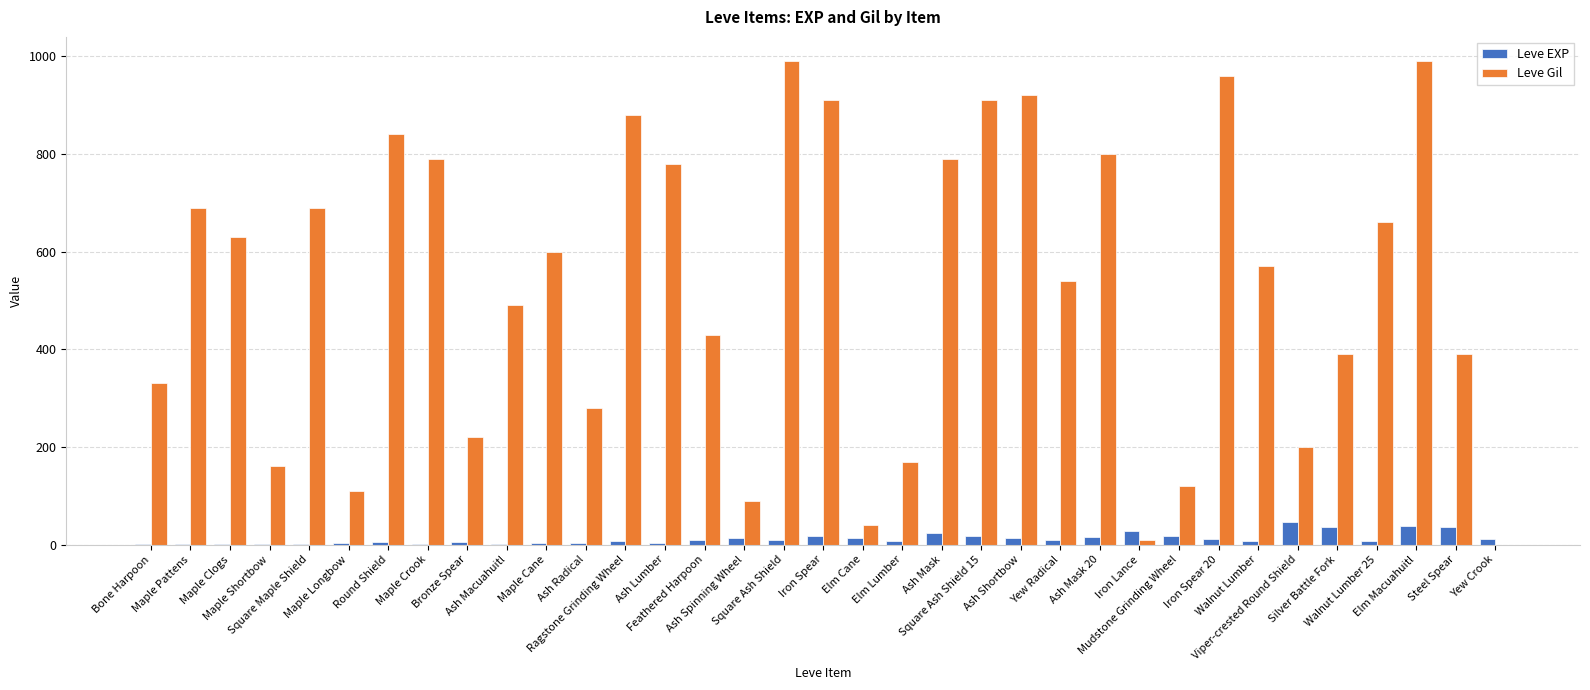

What is the greatest value displayed?

990